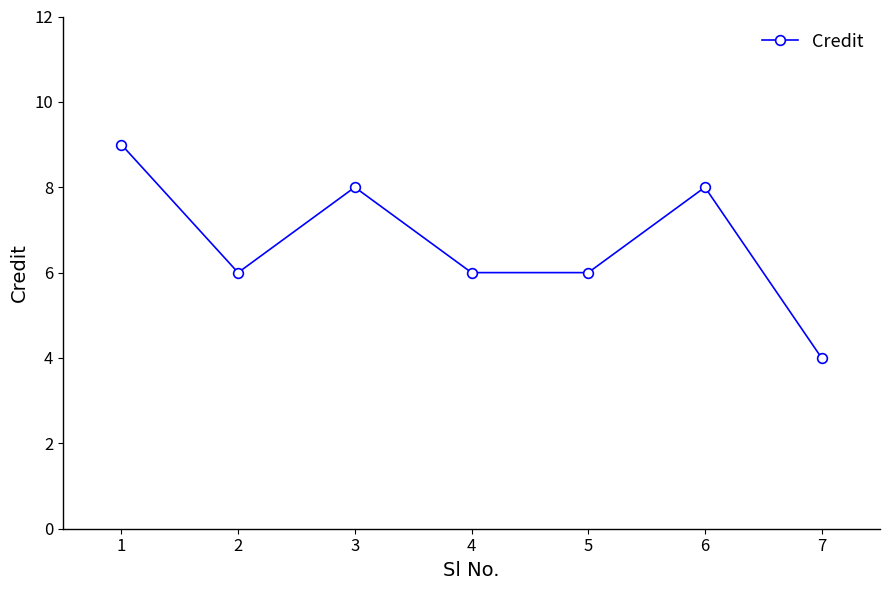

Reading left to right, list all the values displayed in this chart.

1=9	2=6	3=8	4=6	5=6	6=8	7=4